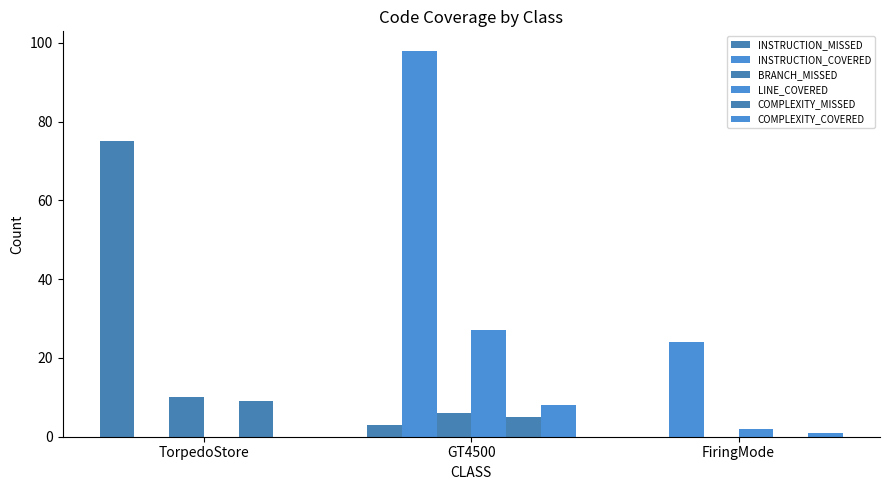

How many COMPLEXITY_MISSED values are between 0 and 9?

3